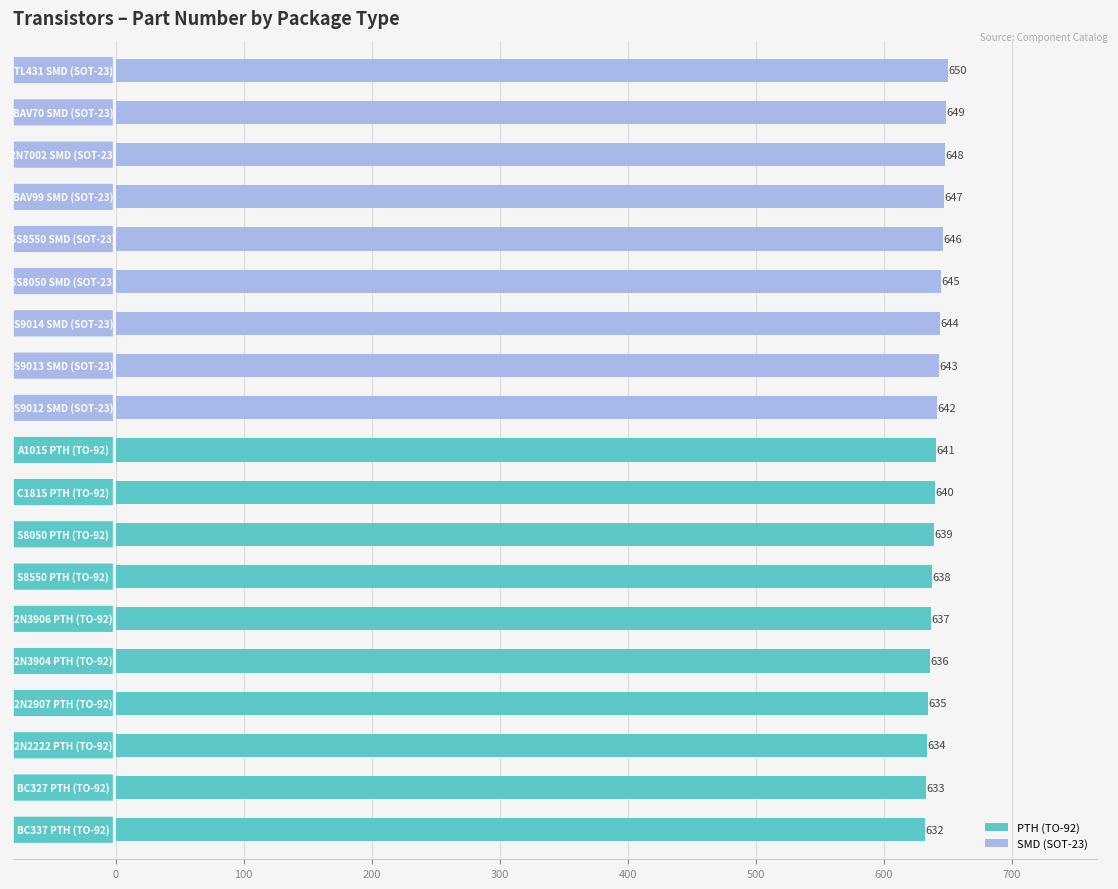

What is the minimum value shown in the chart?

632